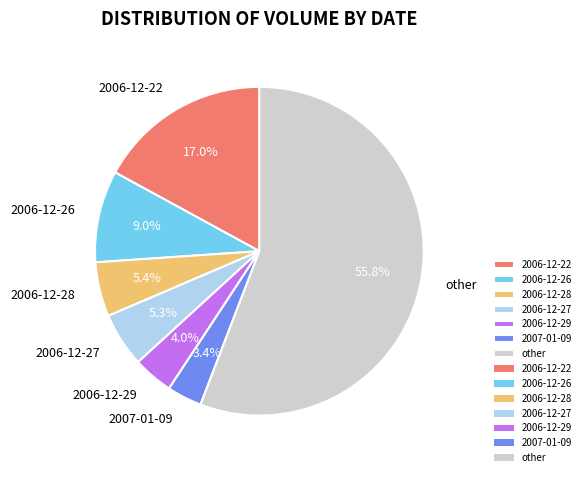

Which has a higher value, other or 2006-12-29?

other